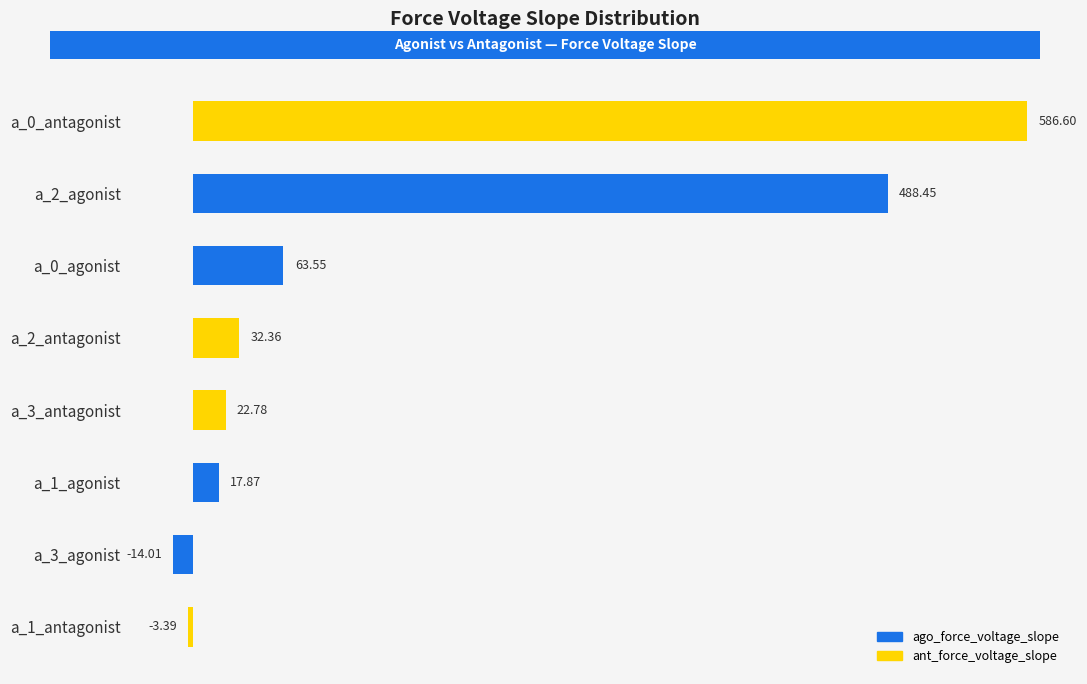

Rank the categories by value from highest to lowest.

a_0_antagonist, a_2_agonist, a_0_agonist, a_2_antagonist, a_3_antagonist, a_1_agonist, a_1_antagonist, a_3_agonist